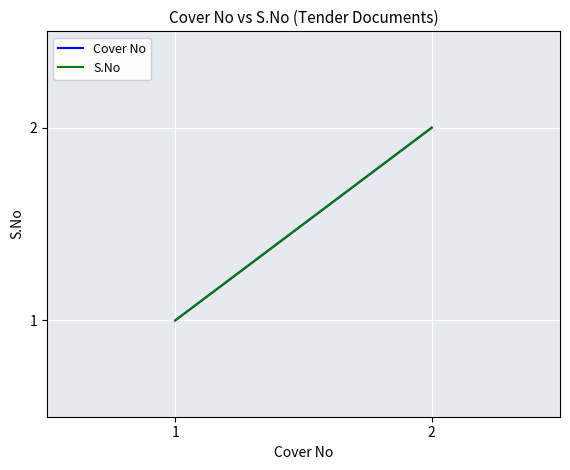

Which has a higher value, 1 or 2?

2